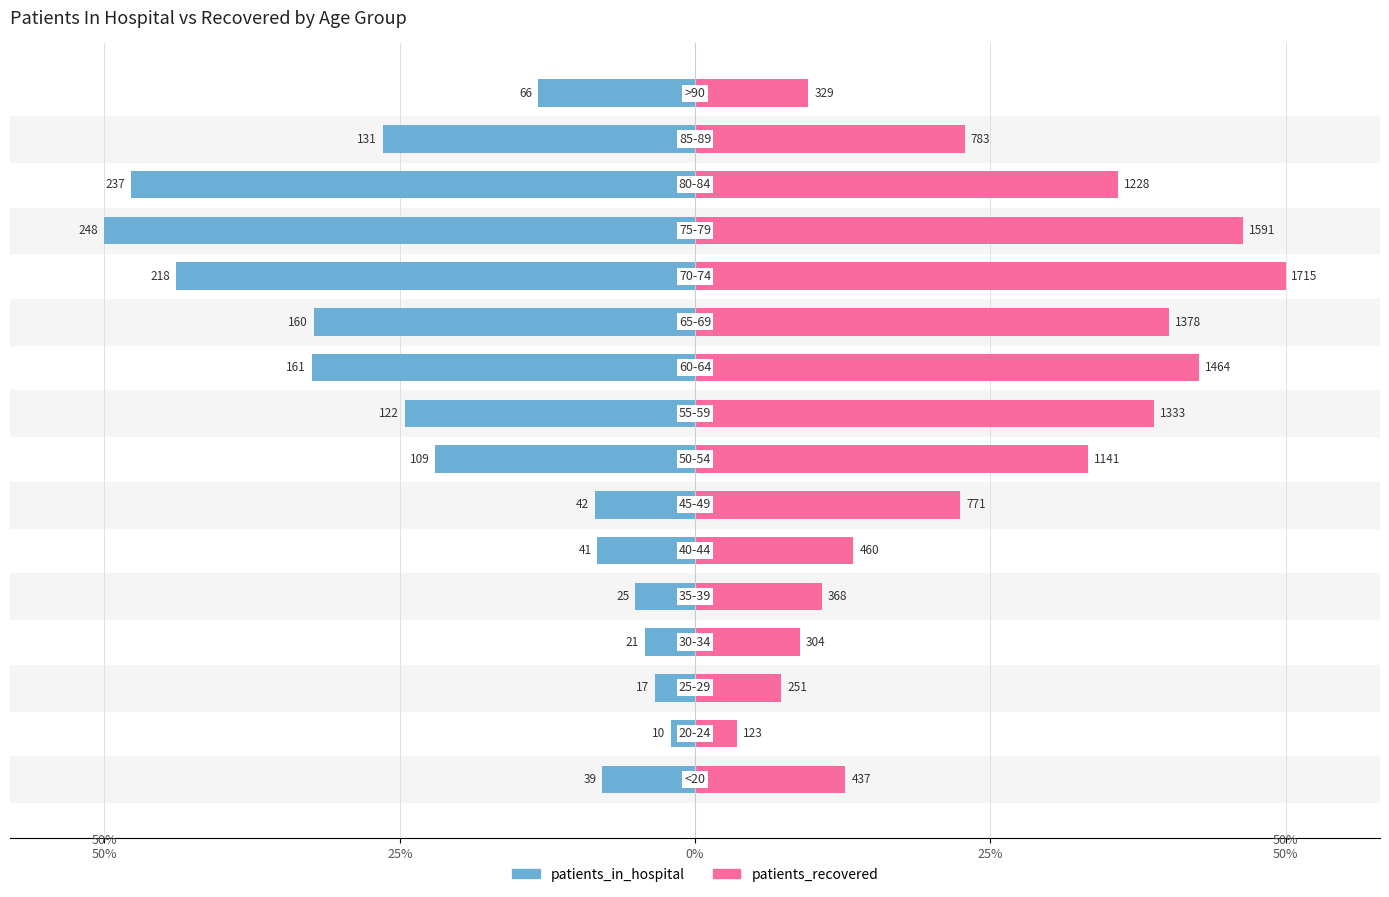

What is the sum of the patients_in_hospital values at 25% and 50%?

-12.1